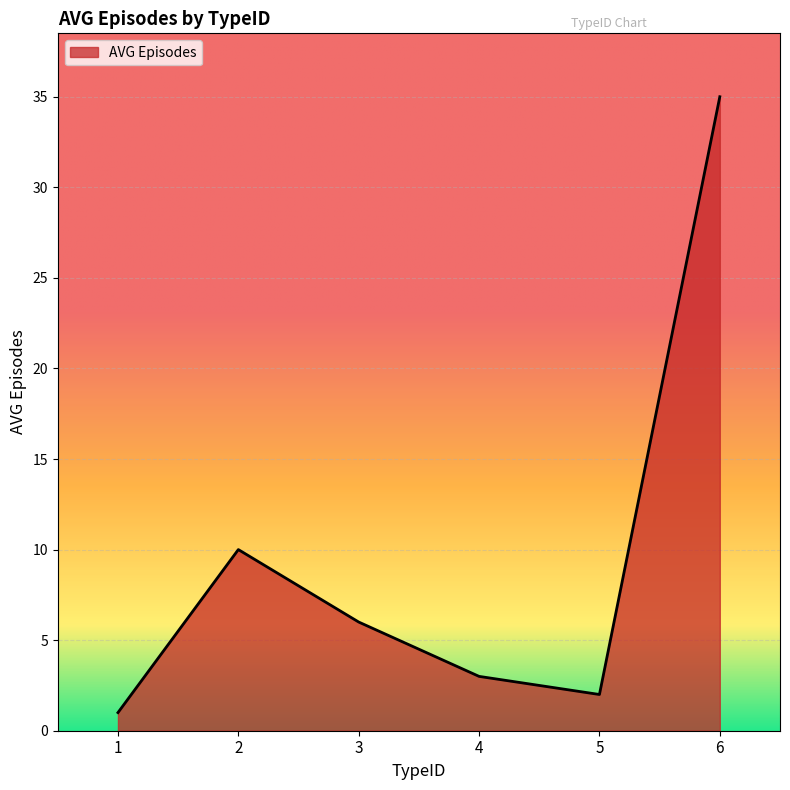

At which label does the data first exceed 6?

2